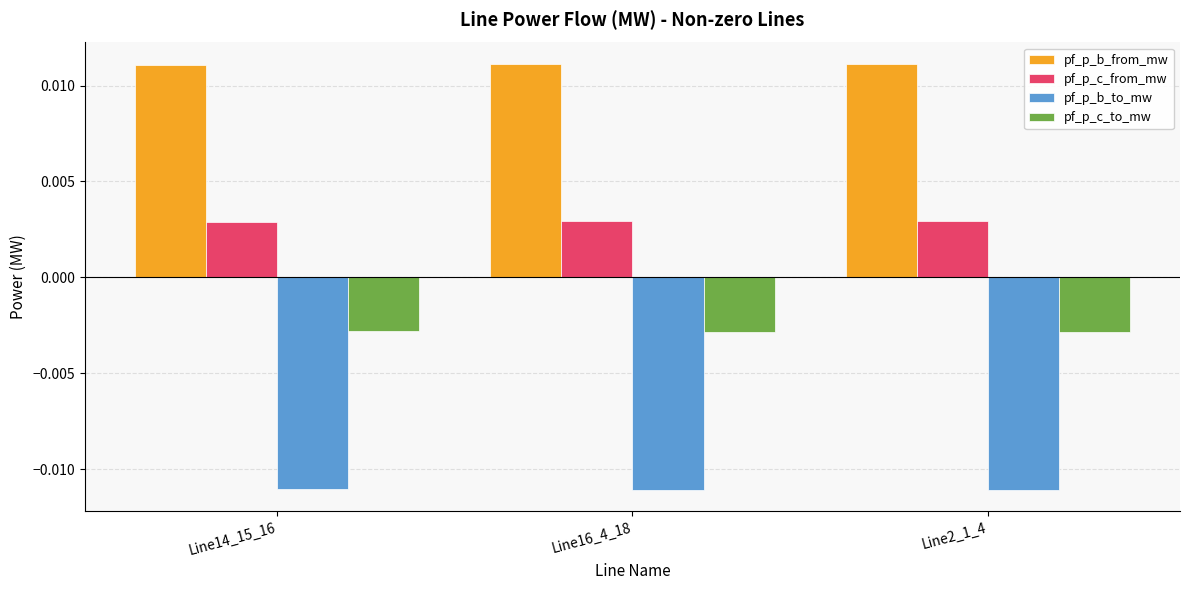

What position from the left is Line2_1_4?

3